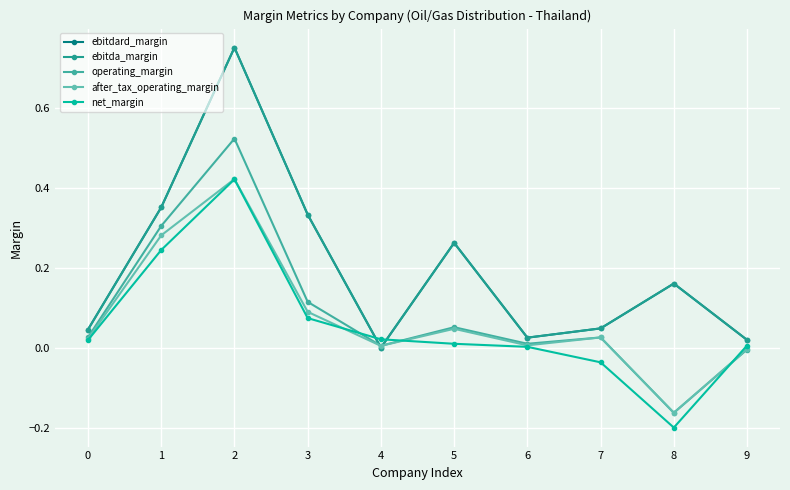

List the series in order of their peak value, lowest first.

net_margin, after_tax_operating_margin, operating_margin, ebitdard_margin, ebitda_margin